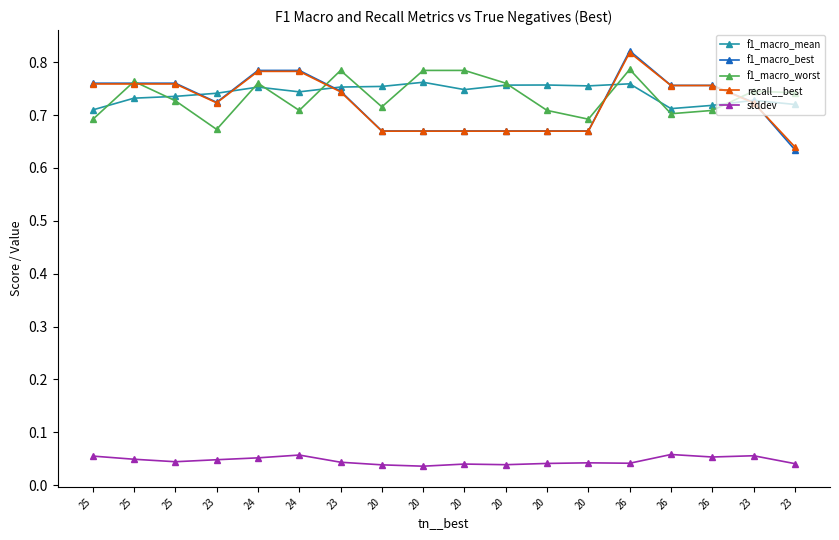

At which category does the chart reach its minimum across all series?

20